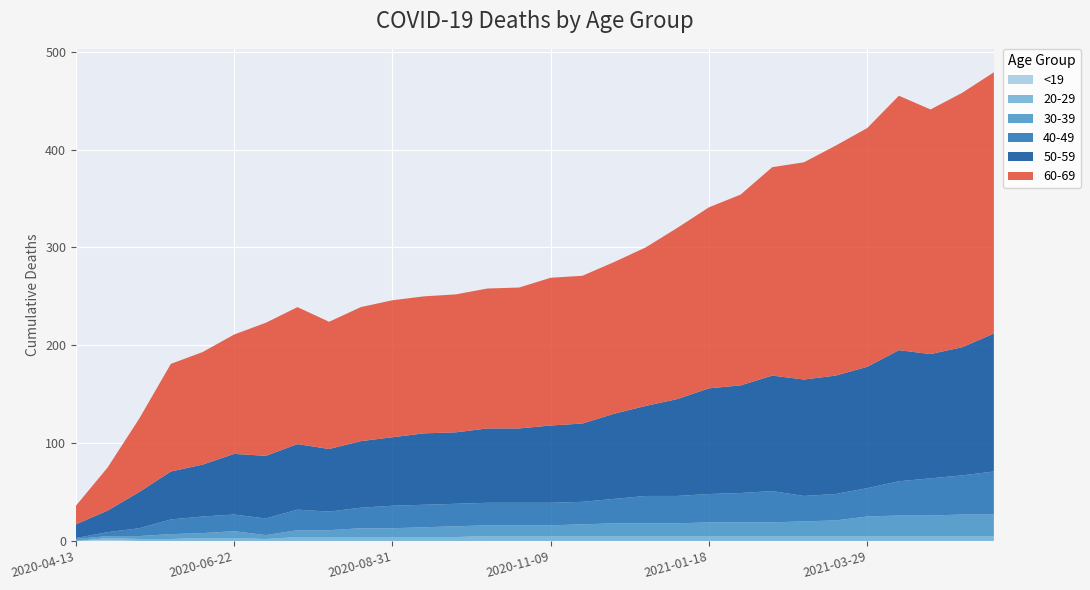

Reading left to right, transcribe all the data shown in this chart.

<19: 0	1	0	0	0	0	0	0	0	0	0	0	0	0	0	0	0	0	0	0	0	0	0	0	0	0	0	0	0	0
20-29: 0	2	2	2	3	3	2	4	4	4	4	4	4	5	5	5	5	5	5	5	5	5	5	5	5	5	5	5	5	5
30-39: 2	2	3	5	5	7	4	7	7	9	9	10	11	11	11	11	12	13	13	13	14	14	14	15	16	20	21	21	22	22
40-49: 1	4	8	15	17	17	17	21	19	21	23	23	23	23	23	23	23	25	28	28	29	30	32	26	27	29	35	38	40	44
50-59: 14	22	37	49	53	62	64	67	64	68	70	73	73	76	76	79	80	87	92	99	108	110	118	119	121	124	134	127	131	141
60-69: 19	44	75	110	115	122	136	140	130	137	140	140	141	143	144	151	151	155	162	175	185	195	213	222	235	244	260	250	260	267